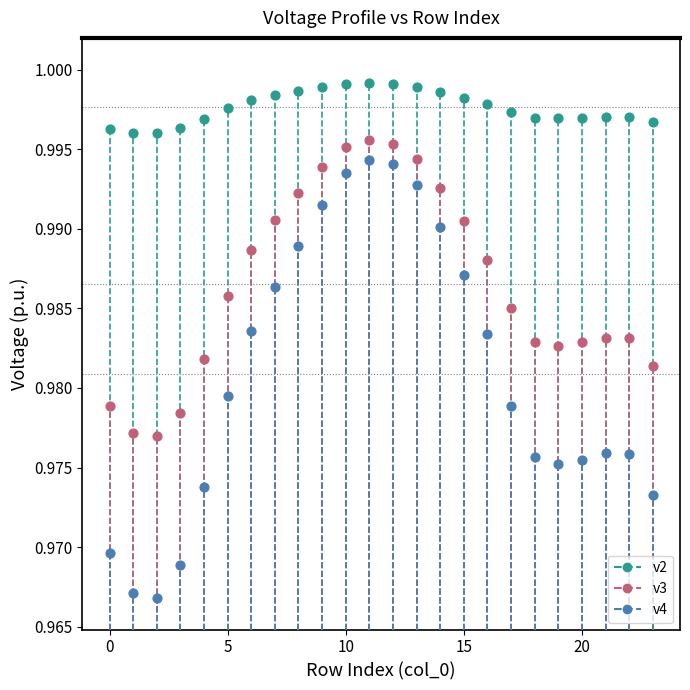

Which series contains the highest Y value?

v2